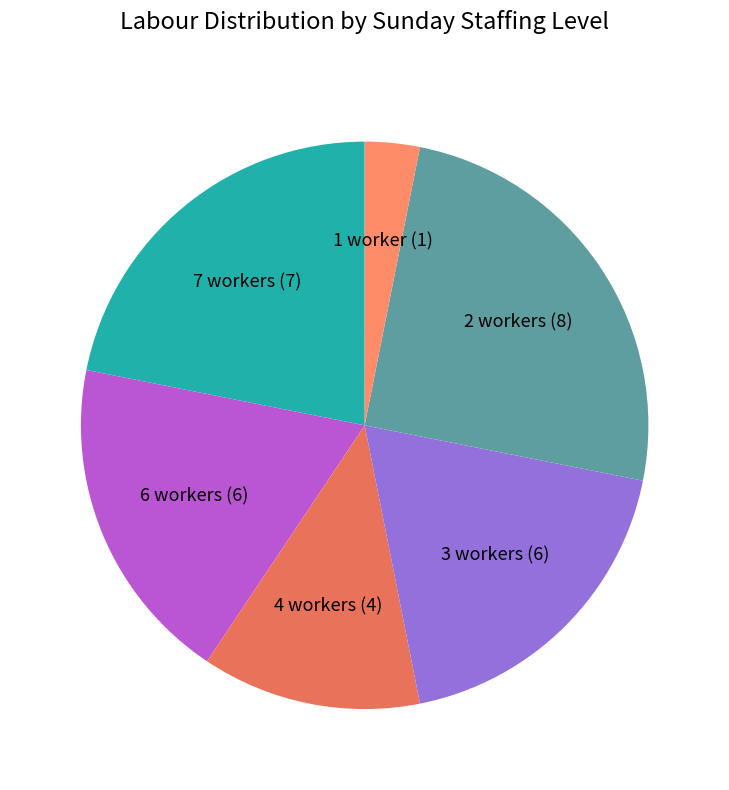

Does any single category account for the majority?

No